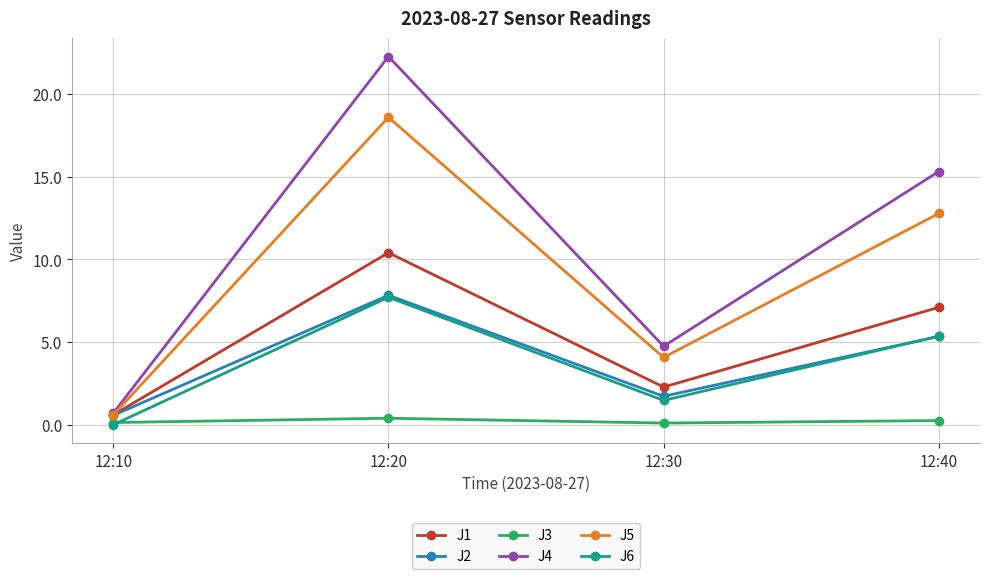

How many distinct data groups are displayed?

6